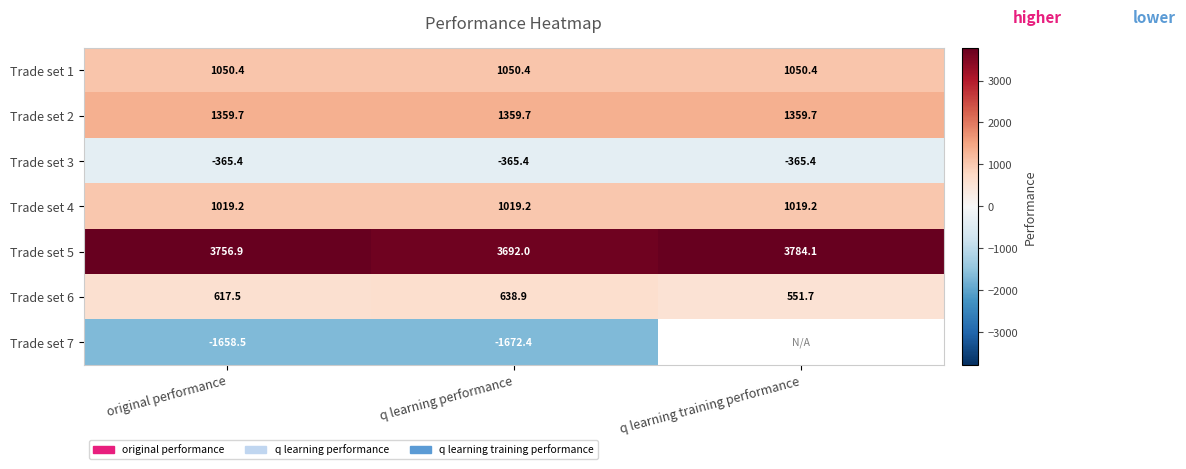

The value of Trade set 1 at q learning performance is 1050.4. True or false?

True